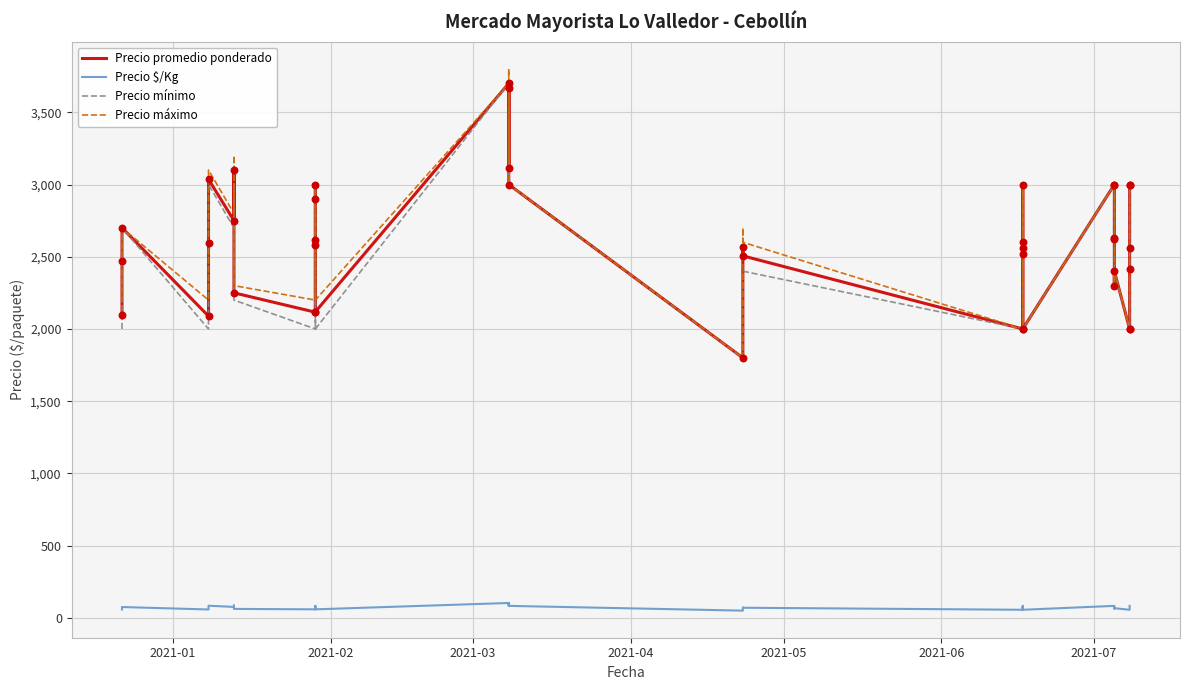

Which series reaches the minimum Y coordinate?

Precio $/Kg